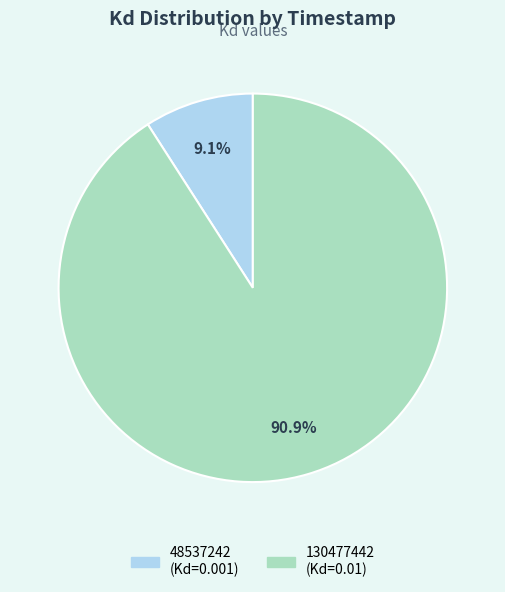

What portion of the pie excludes 48537242?

90.9%